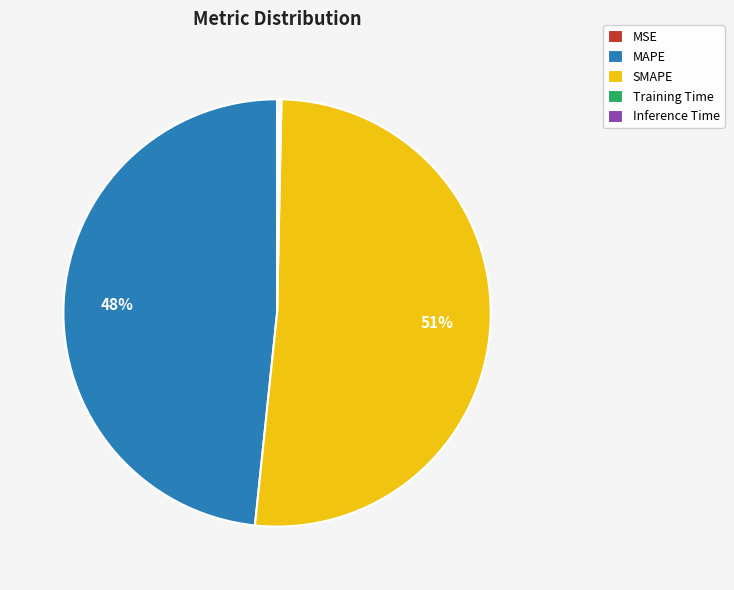

What is the majority slice?

SMAPE